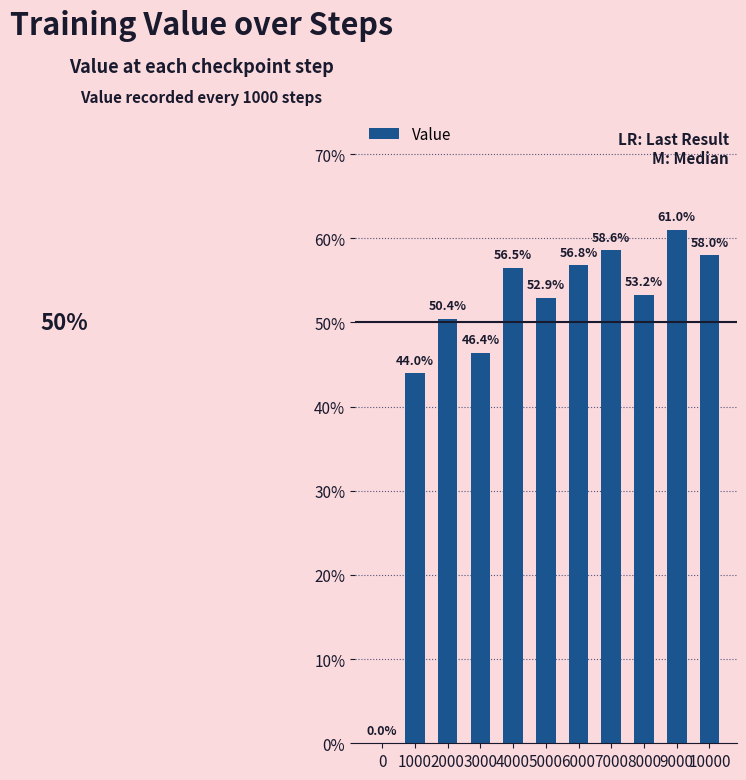

What is the sum of all values?

5.4